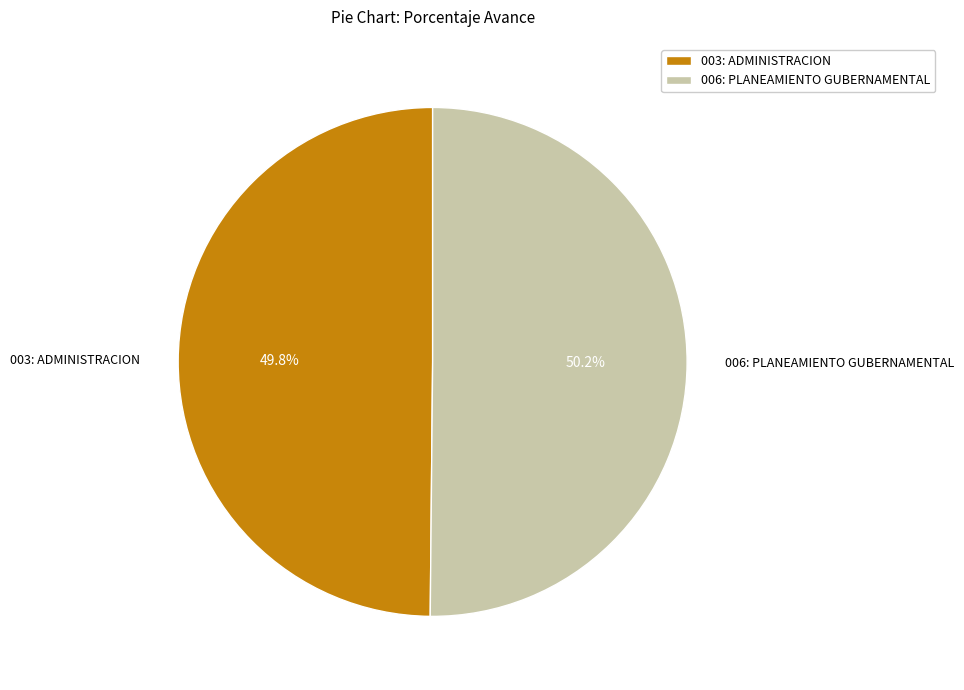

How many slices are in this pie chart?

2